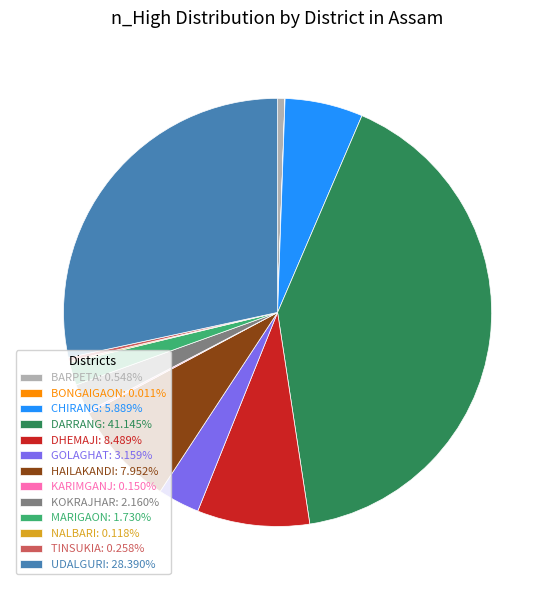

Which category has the biggest portion of the pie?

DARRANG